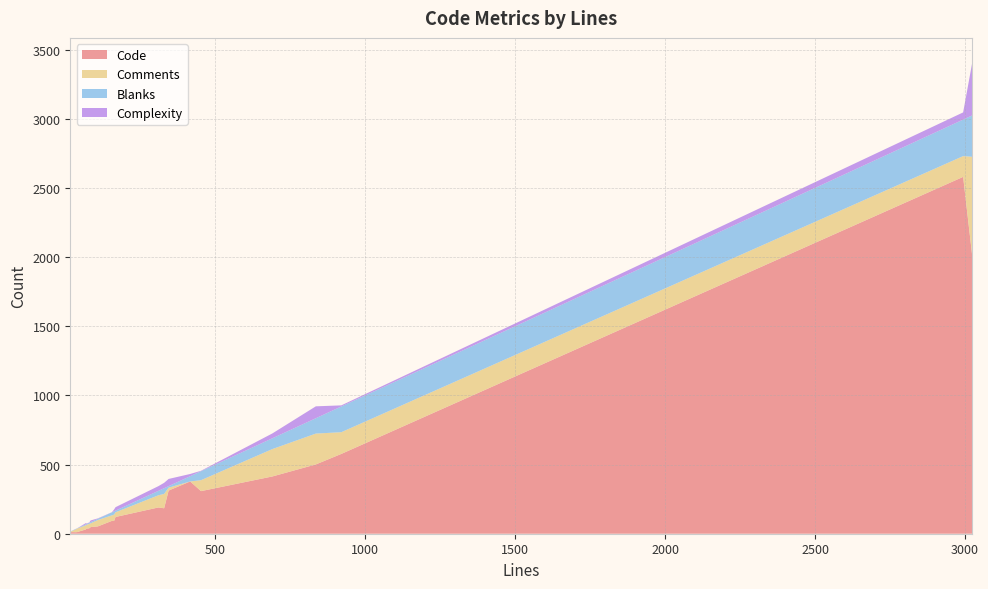

What is the maximum value for Code?

2580